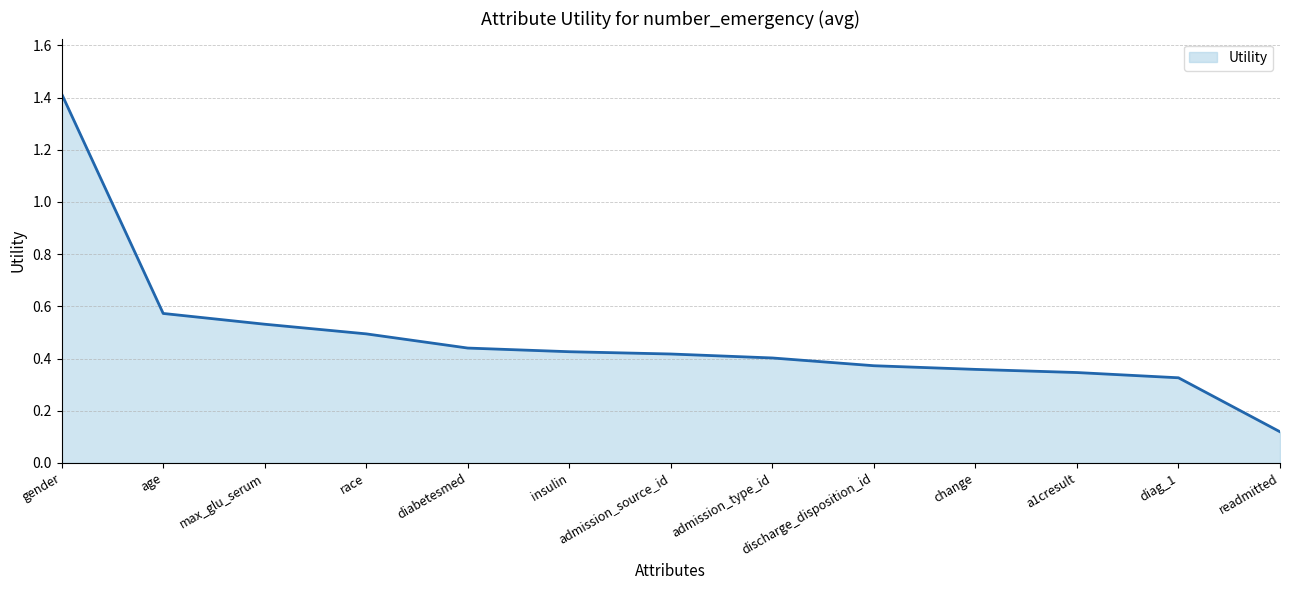

What position from the left is a1cresult?

11